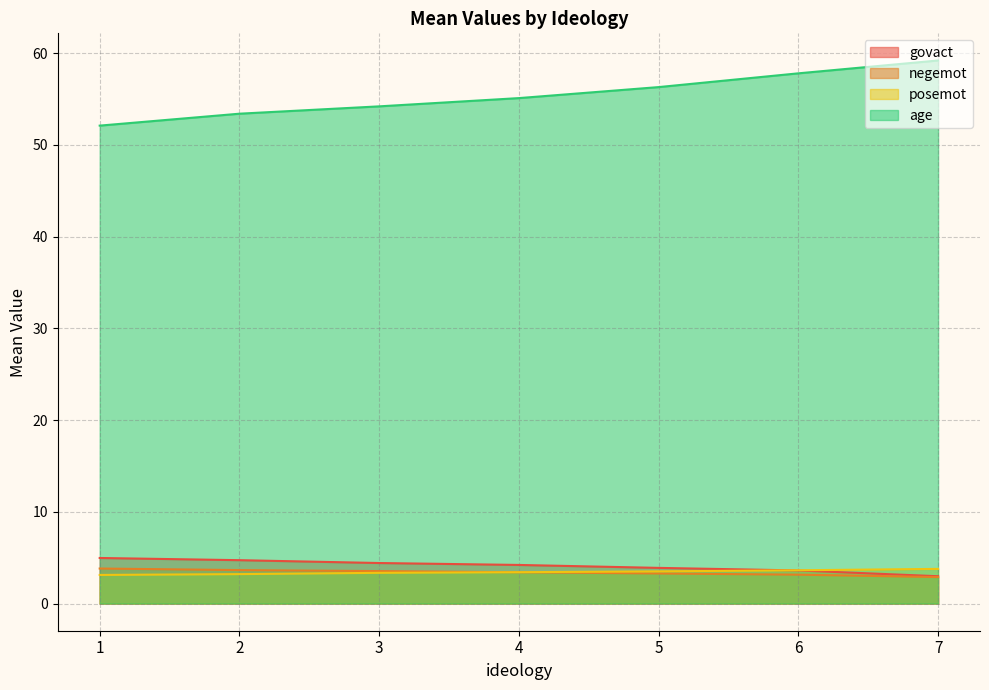

Which series has the largest total across all categories?

age